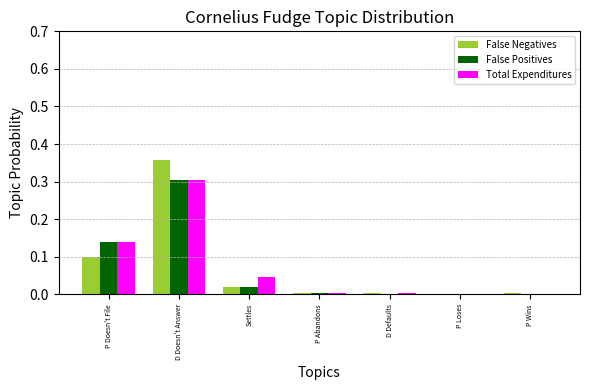

Which series changed the most between Settles and P Loses?

Total Expenditures